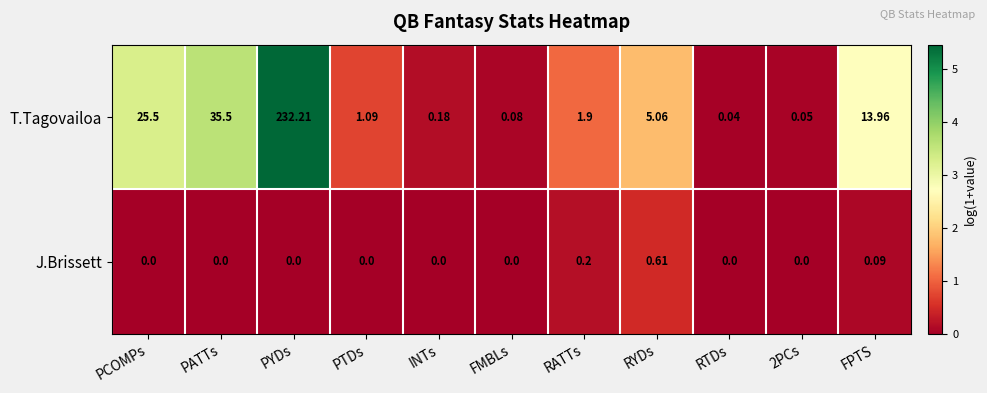

Which series changed the most between PATTs and INTs?

T.Tagovailoa